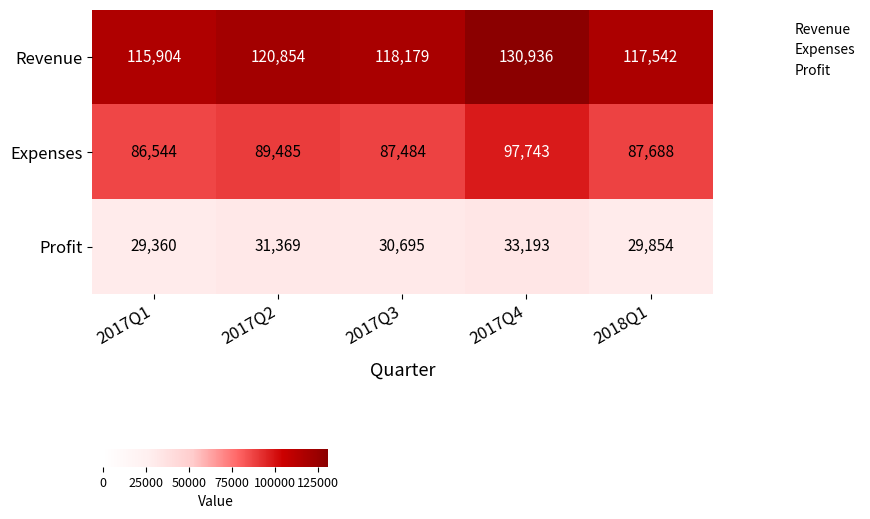

At which label does Profit first exceed 30695?

2017Q2